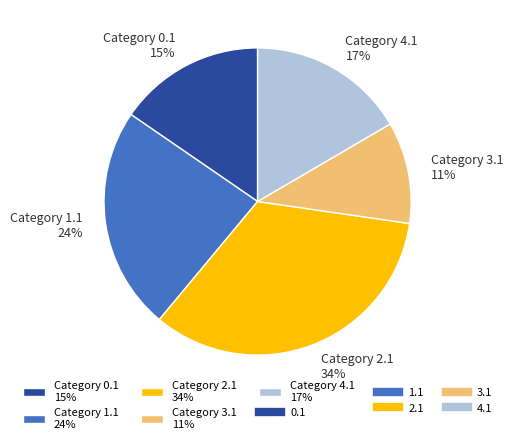

Does Category 2.1 34% represent more than half of the total?

No